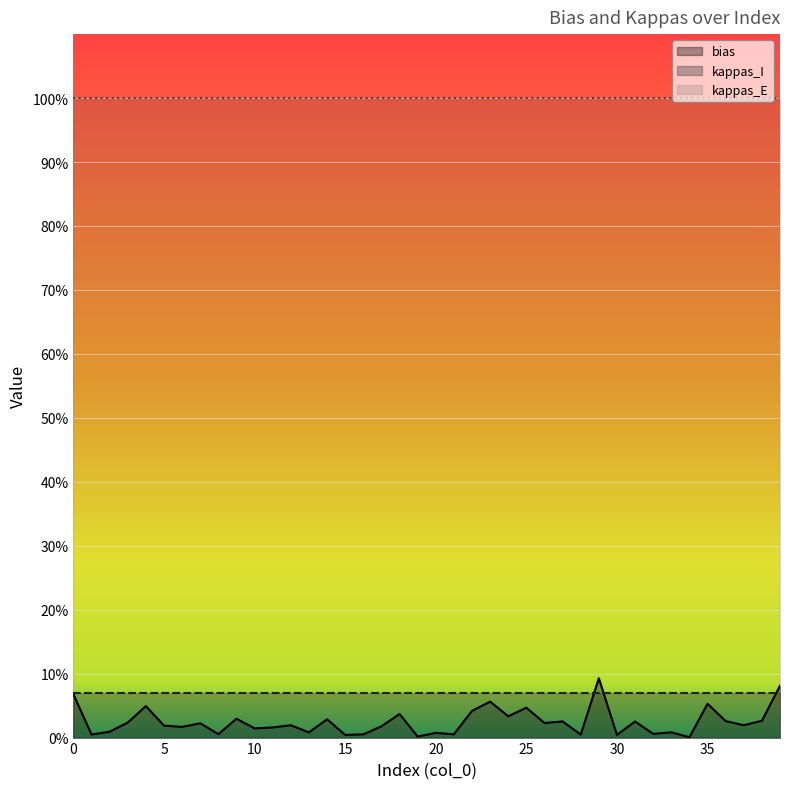

What is the average value of the kappas_E series?

100.0